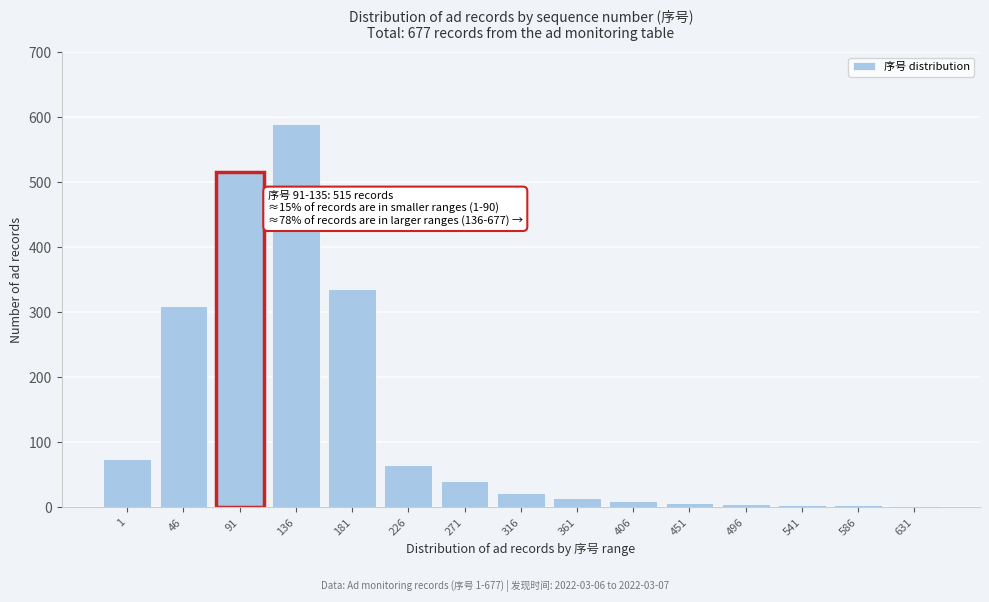

At which label is the value closest to 296?

46